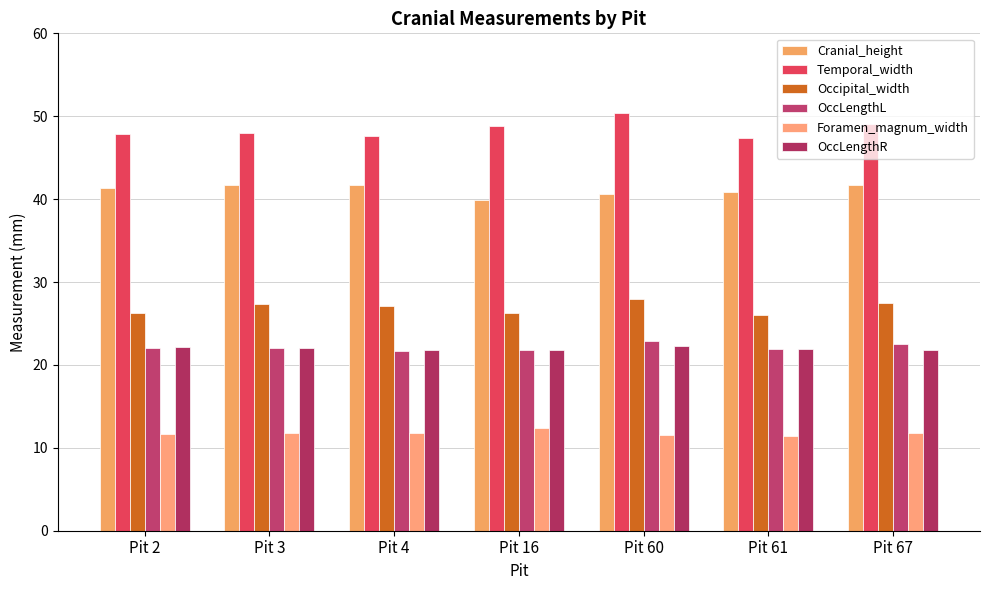

What is the value of the Temporal_width bar at the 2nd from the left?

47.9